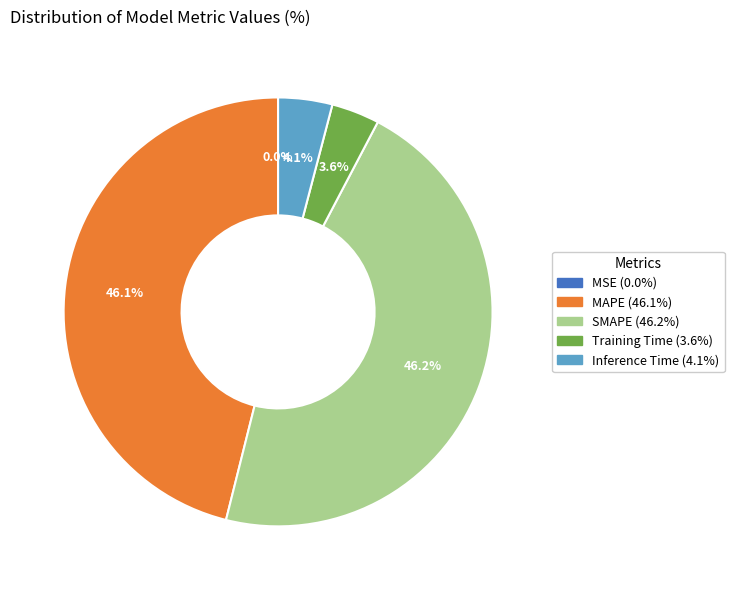

True or false: MAPE accounts for 46% of the total.

True